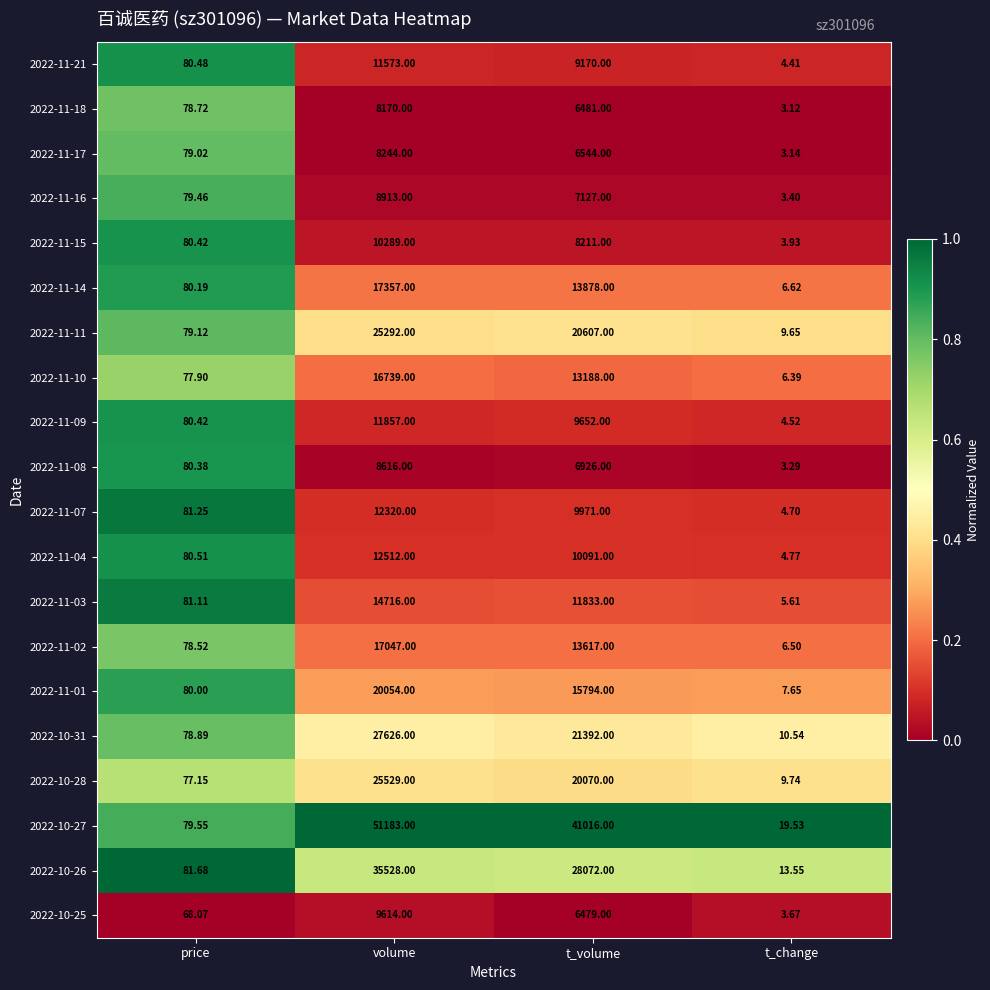

Which label corresponds to the smallest value in the chart?

t_change